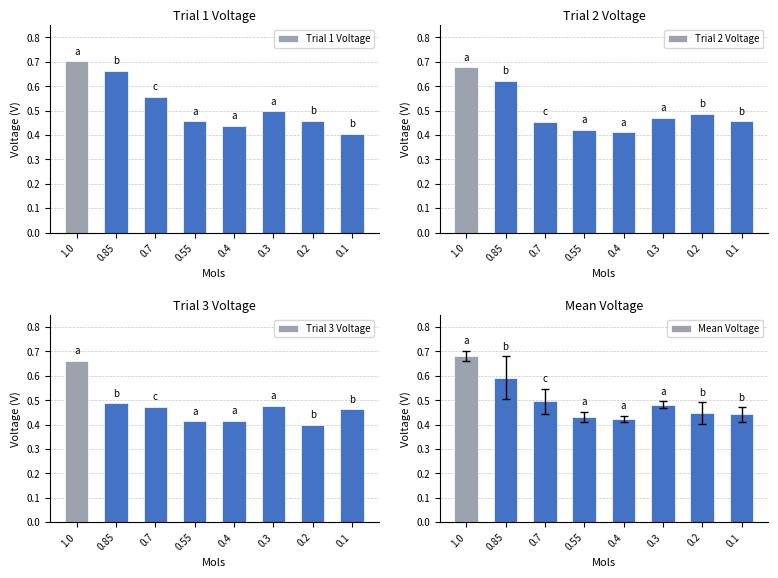

Is the value of Trial 2 Voltage at 0.4 greater than the value of Trial 1 Voltage at 0.3?

No